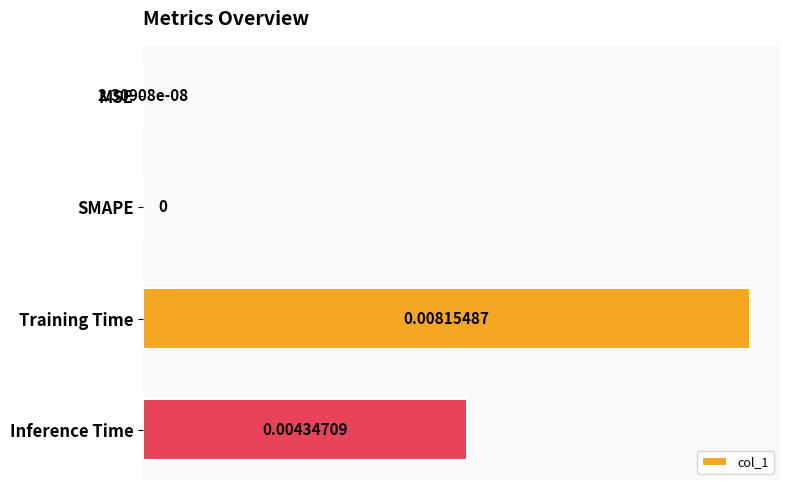

Which has a higher value, MSE or Inference Time?

Inference Time